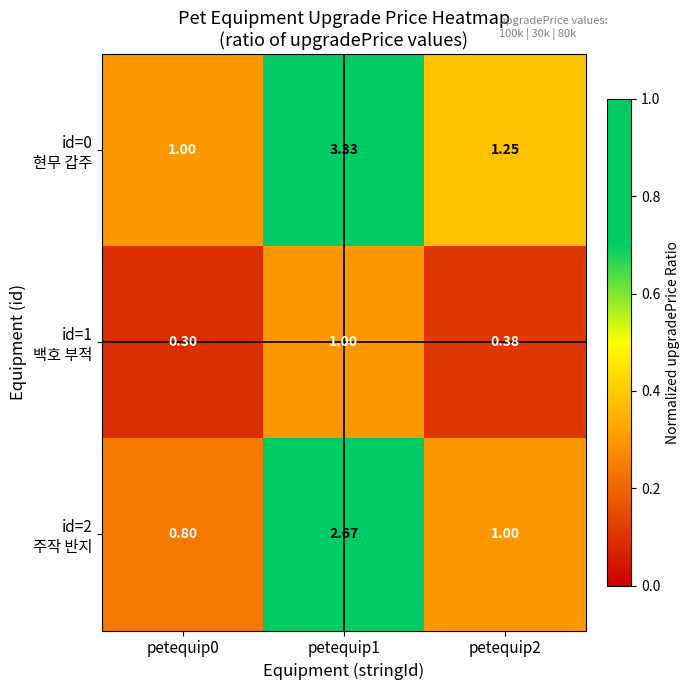

How many series are shown in this chart?

3